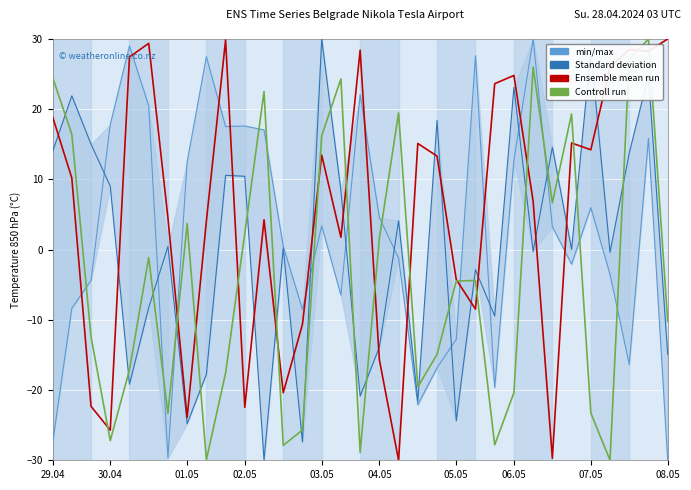

How many categories are shown in the chart?

33